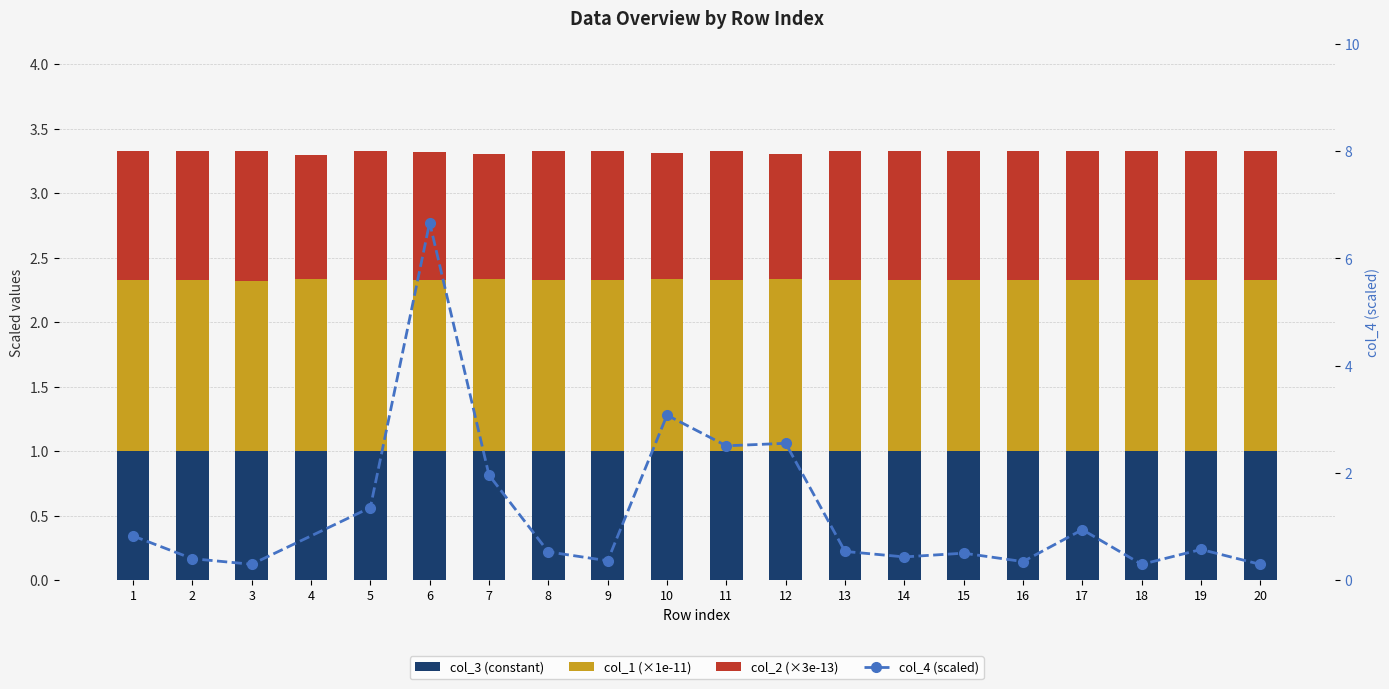

Is it true that col_1 equals 1.3 at 4?

True